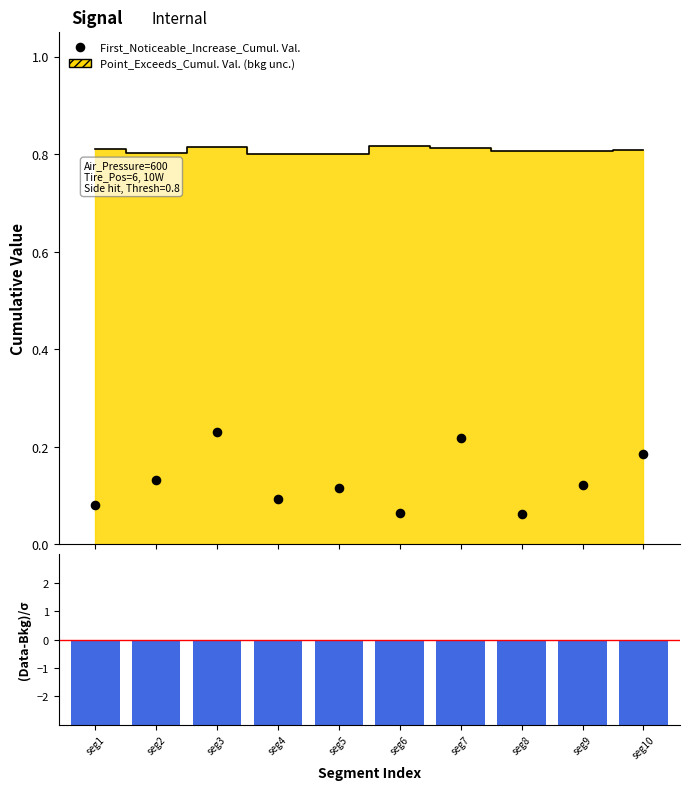

Is the value of First_Noticeable_Increase_Cumul. Val. at seg9 greater than the value of (FNI_Cumul - PtEx_Cumul)/σ at seg6?

Yes